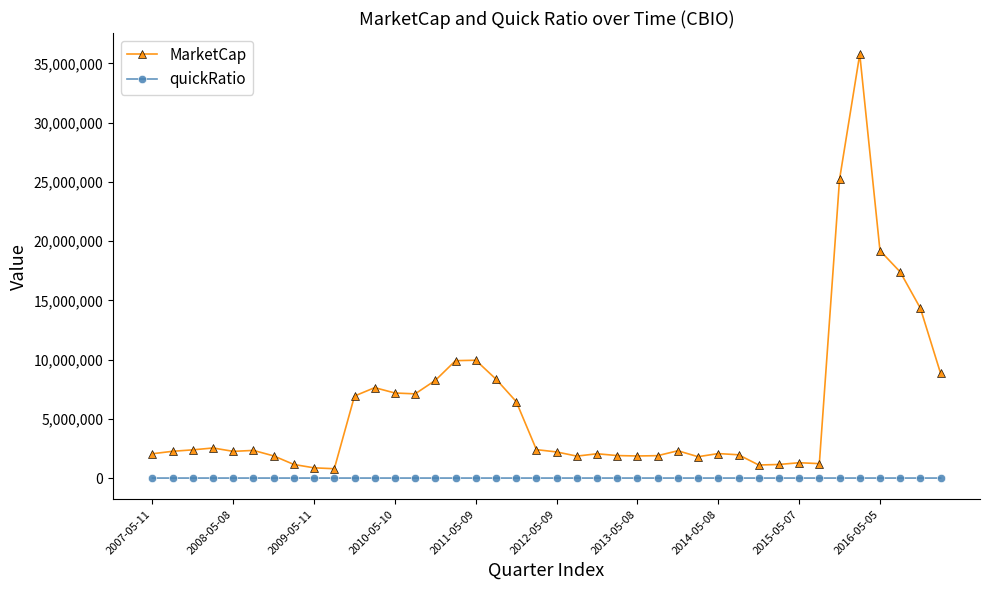

How many values in the MarketCap series are below 2304787?

20